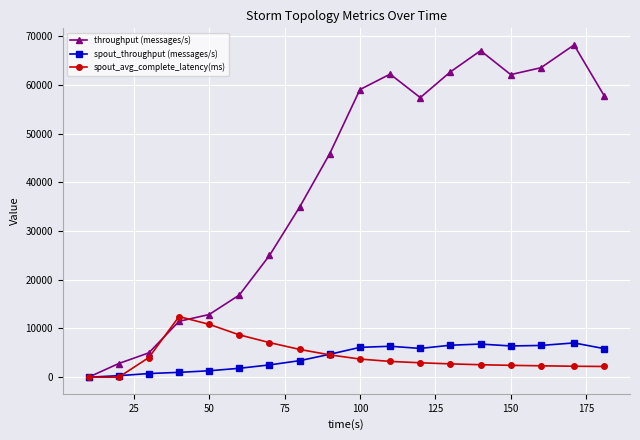

What is the maximum value for spout_throughput (messages/s)?

7032.0